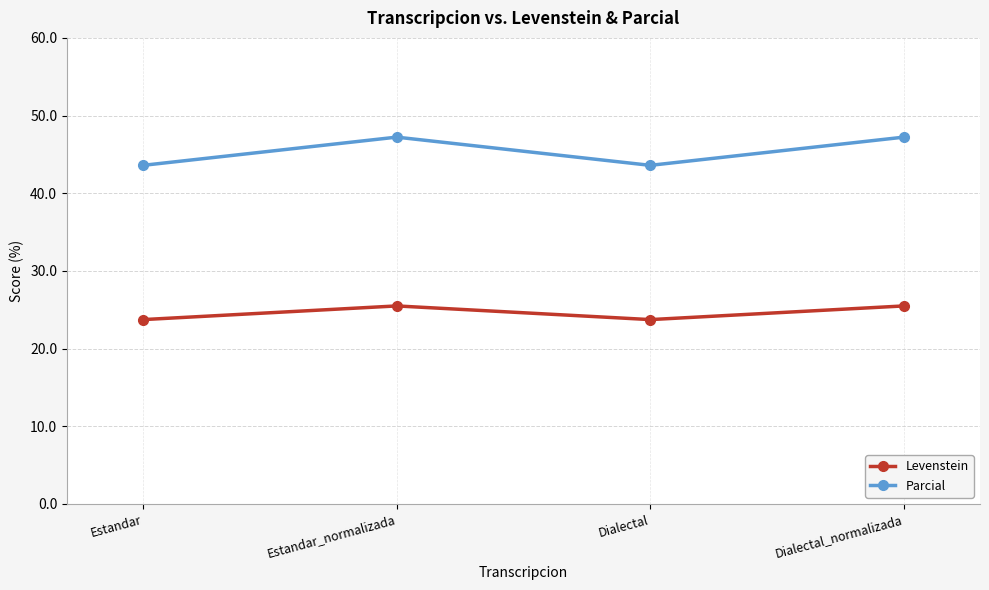

What is the maximum value for Levenstein?

25.5